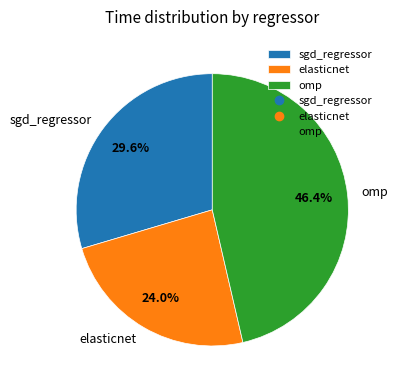

Is there any slice that represents more than half of the pie?

No